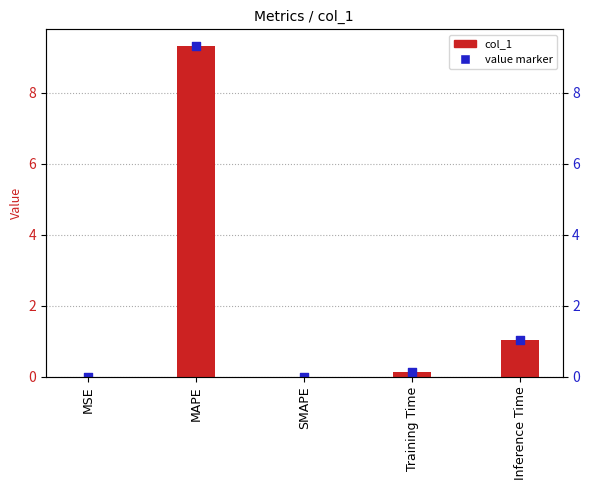

What are all the series names shown in the legend?

col_1, value marker